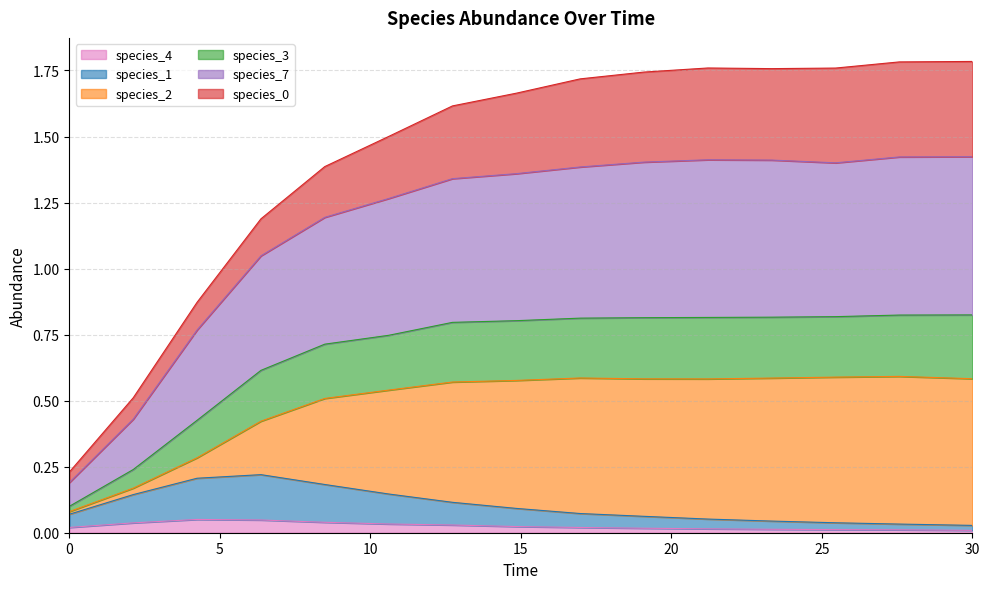

Does the chart have visible grid lines?

Yes